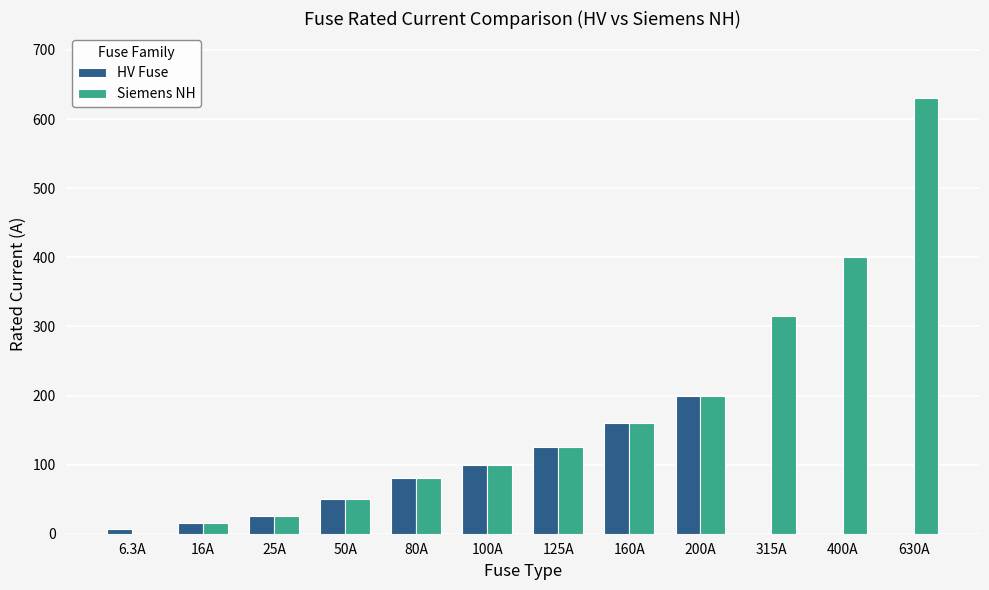

Reading left to right, transcribe all the data shown in this chart.

HV Fuse: 6.3A=6.3	16A=16.0	25A=25.0	50A=50.0	80A=80.0	100A=100.0	125A=125.0	160A=160.0	200A=200.0	315A=0.0	400A=0.0	630A=0.0
Siemens NH: 6.3A=0.0	16A=16.0	25A=25.0	50A=50.0	80A=80.0	100A=100.0	125A=125.0	160A=160.0	200A=200.0	315A=315.0	400A=400.0	630A=630.0